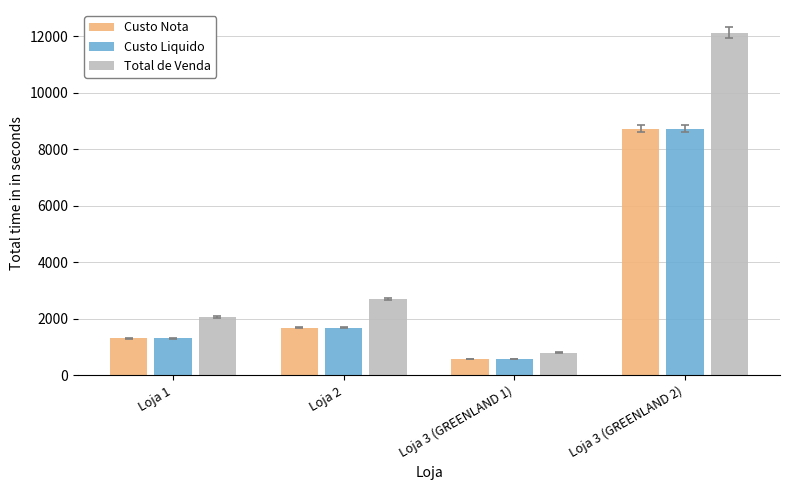

The Custo Liquido series shows 1308.0 at Loja 1. True or false?

True